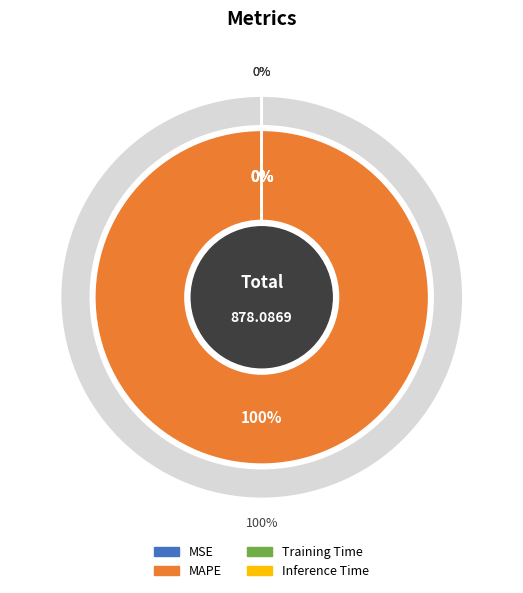

Is there a majority slice in this chart?

Yes